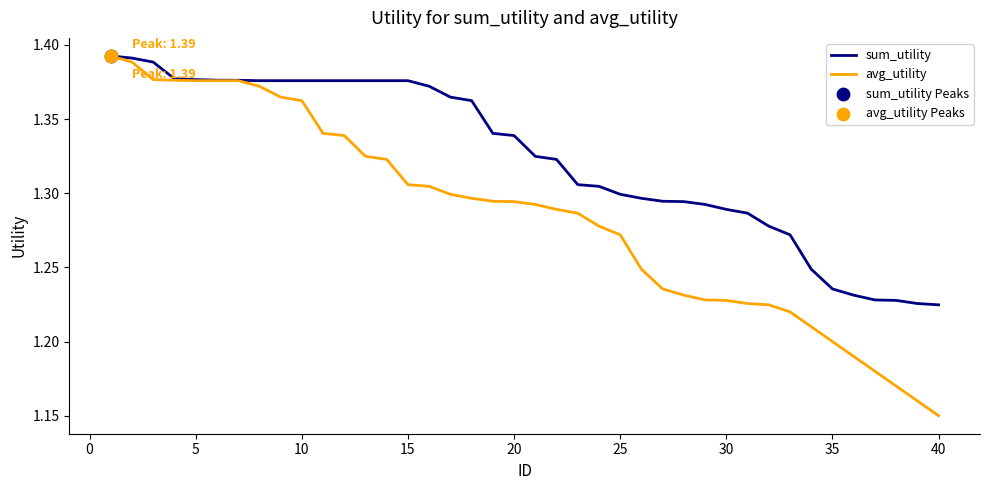

List the series in order of their overall mean, lowest first.

avg_utility, sum_utility